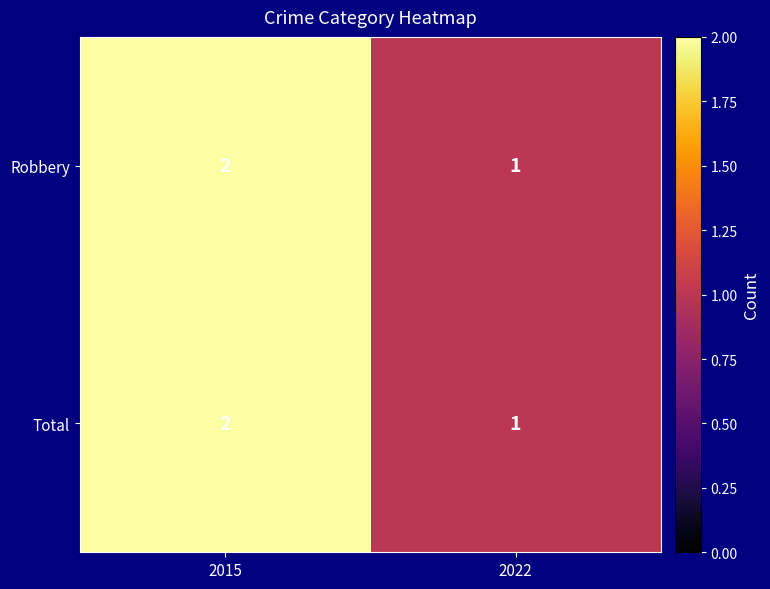

At which category is the sum across all series the highest?

2015